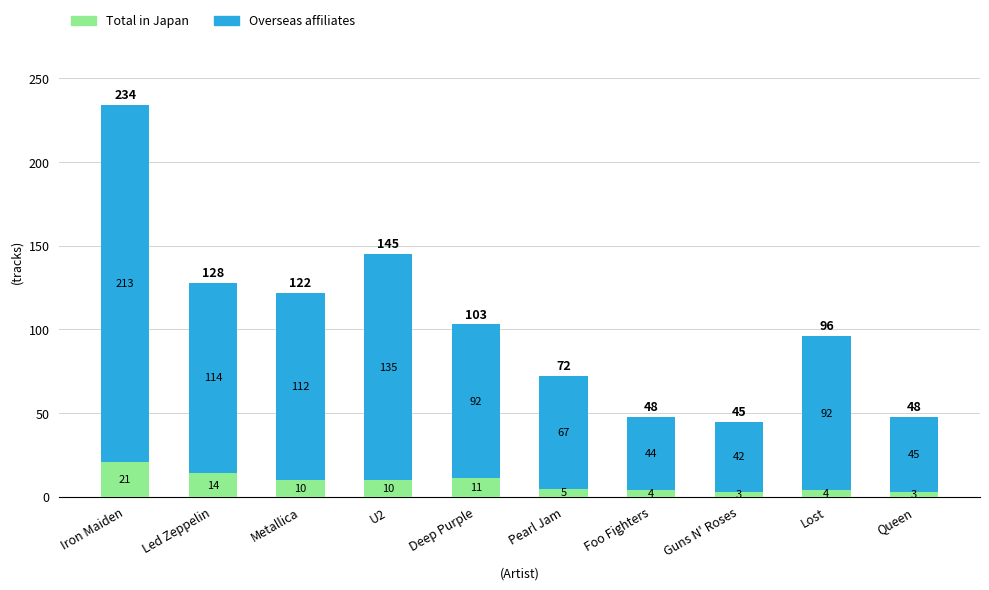

At which label is Total in Japan closest to 12?

Deep Purple